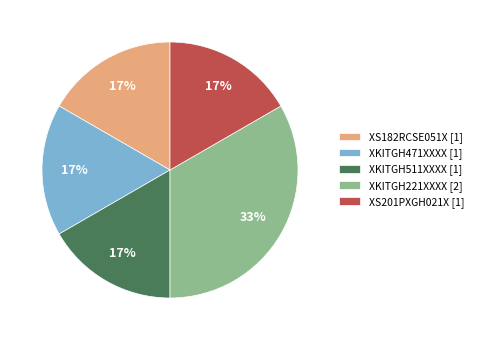

Count the number of slices in the pie.

5